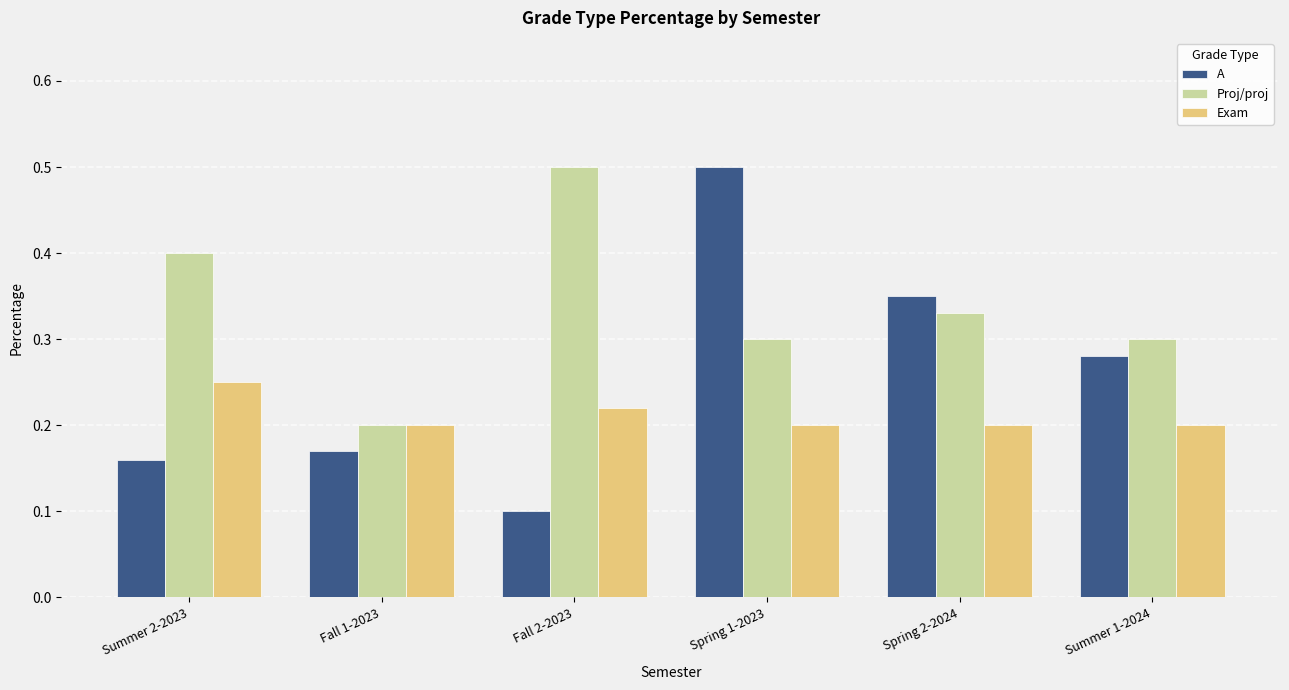

How many A values are between 0 and 1?

6